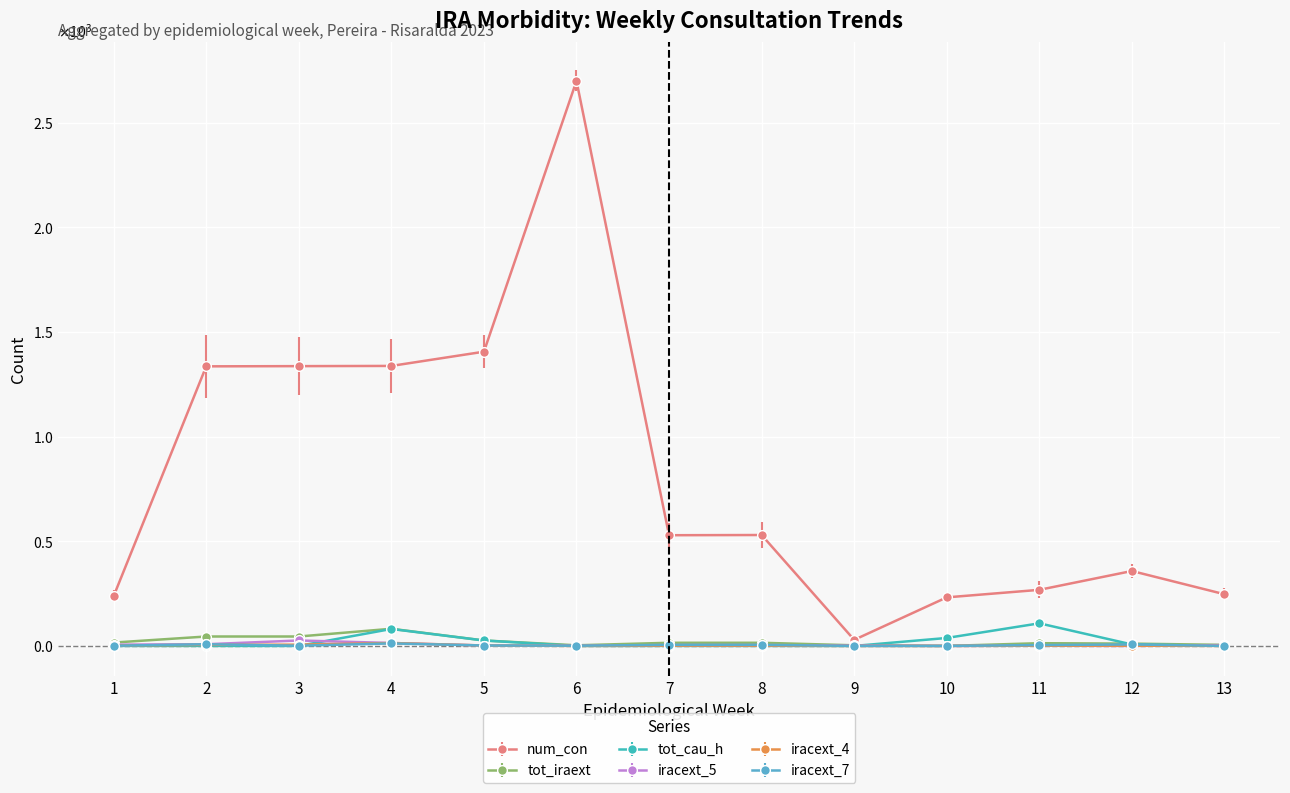

The iracext_5 series shows 1 at 5. True or false?

False